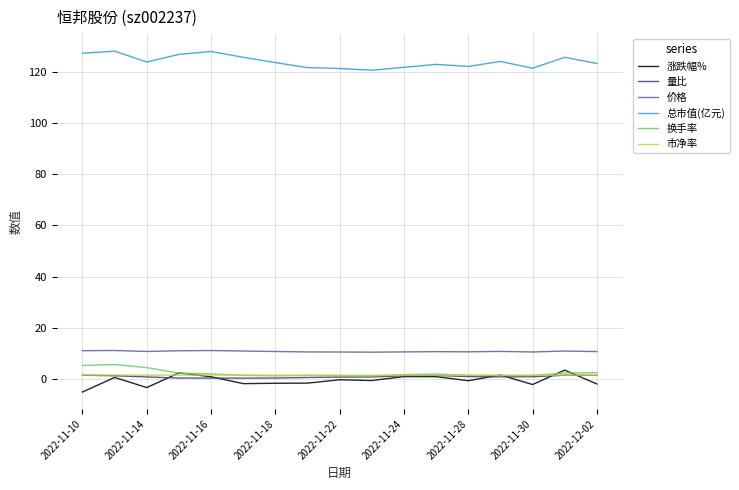

Does the chart display data point markers on the line(s)?

No